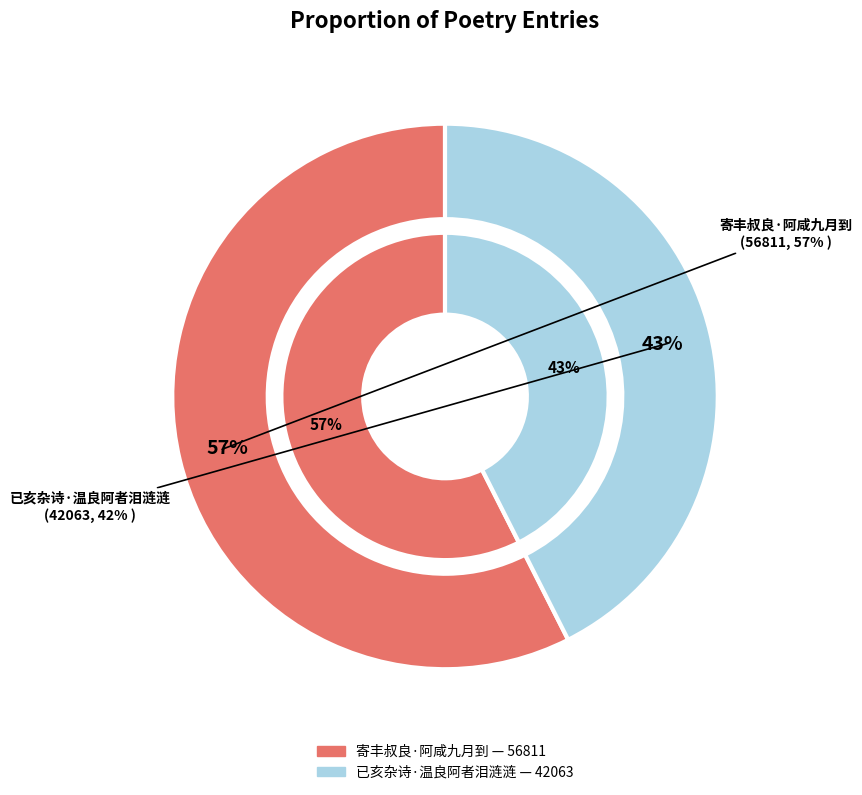

Combined, what portion of the pie is 已亥杂诗·温良阿者泪涟涟 and 寄丰叔良·阿咸九月到?

100.0%